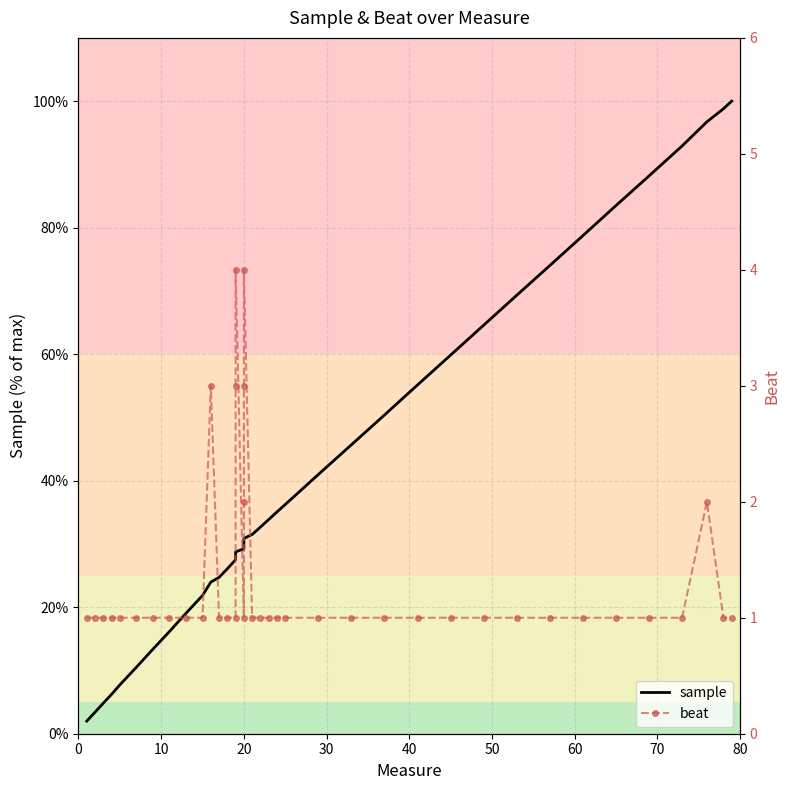

What is the smallest value displayed?

1.0